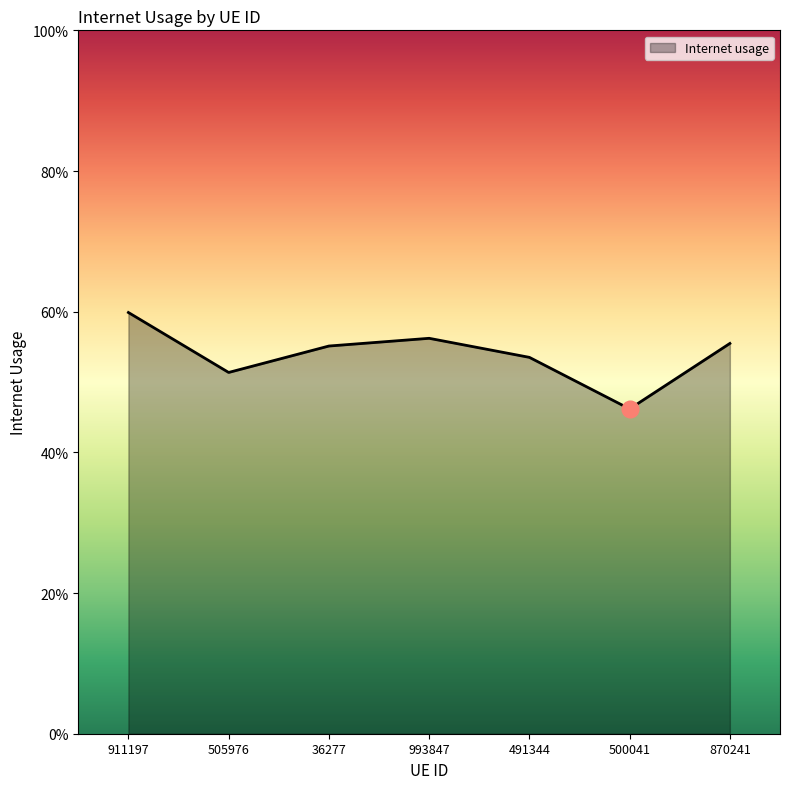

Where is the first local minimum?

505976